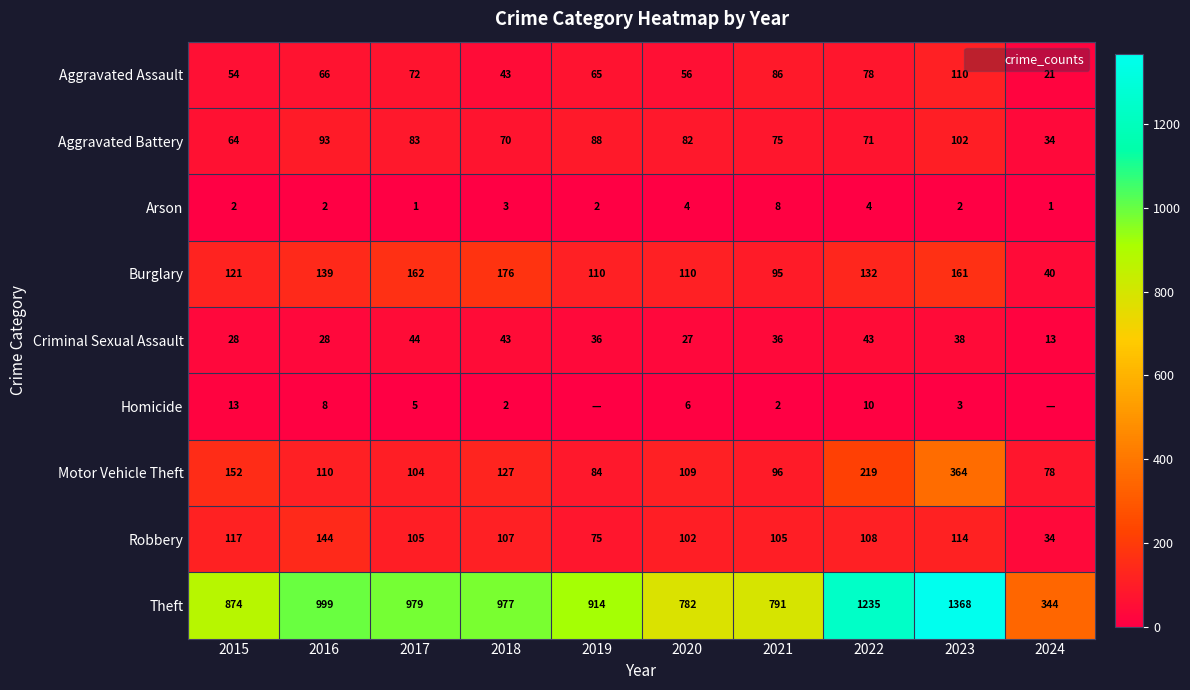

What is the average value of the Aggravated Battery series?

76